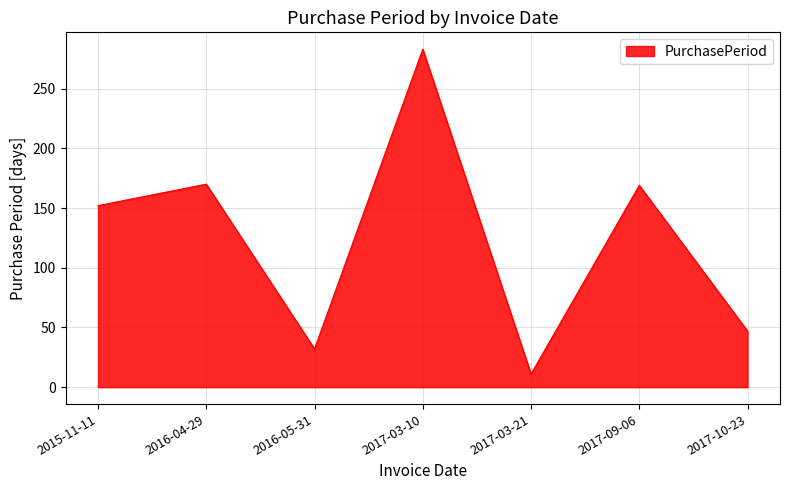

At which label is the value closest to 147?

2015-11-11